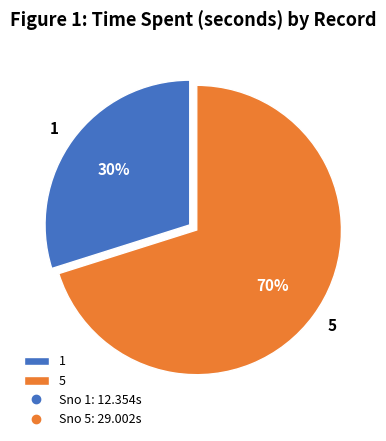

The 5 slice represents 77% of the pie. True or false?

False